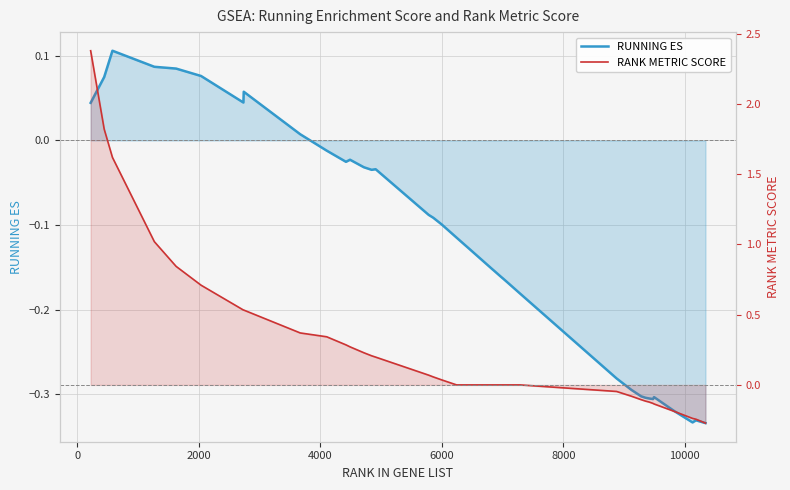

Rank the series by their average value, from lowest to highest.

RUNNING ES, RANK METRIC SCORE